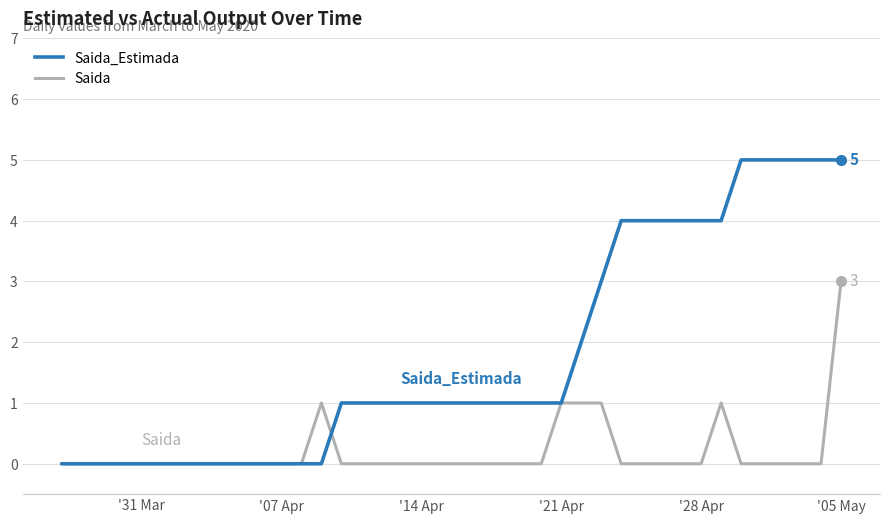

What is the greatest value displayed?

5